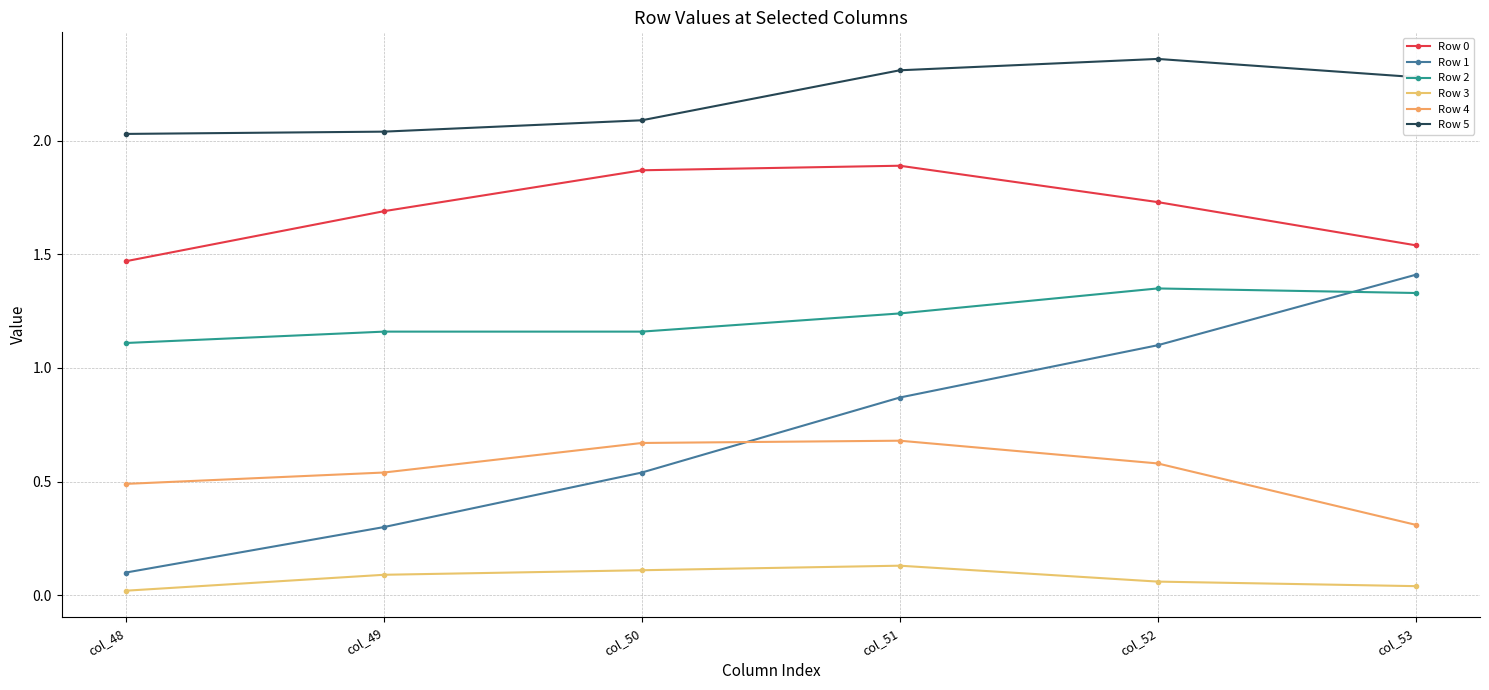

Is it true that Row 2 equals 1.2 at col_49?

True